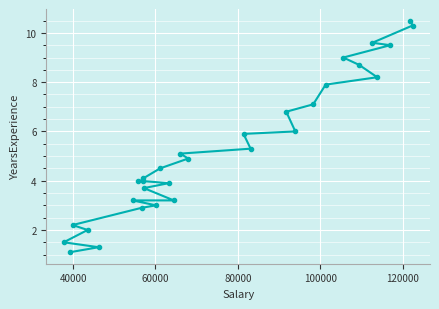

What is the average value?

5.3